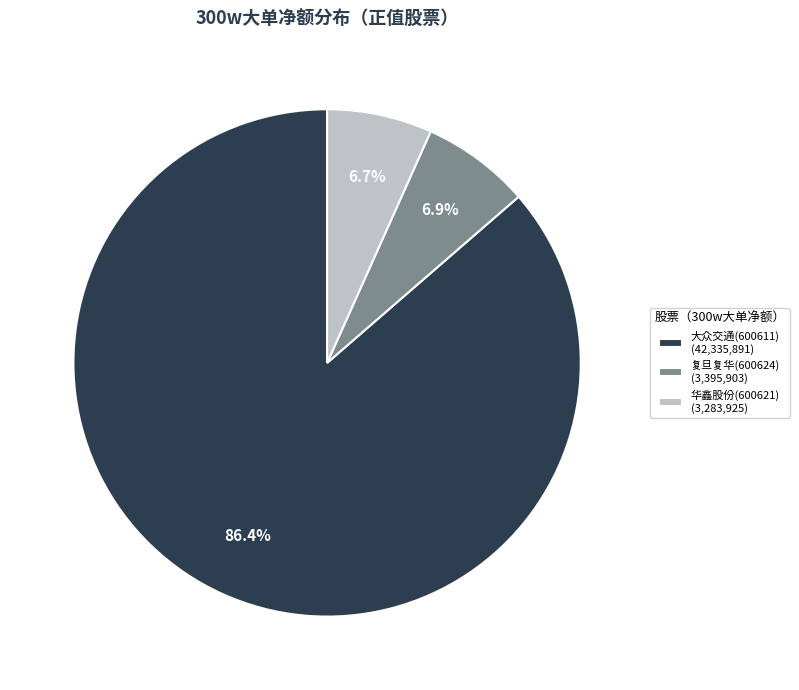

What portion of the pie excludes 华鑫股份(600621) (3,283,925)?

93.3%